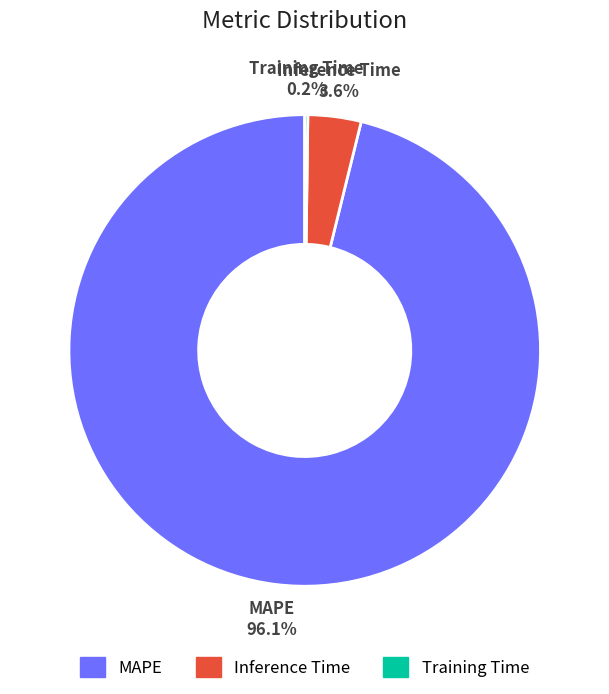

Does any single category account for the majority?

Yes